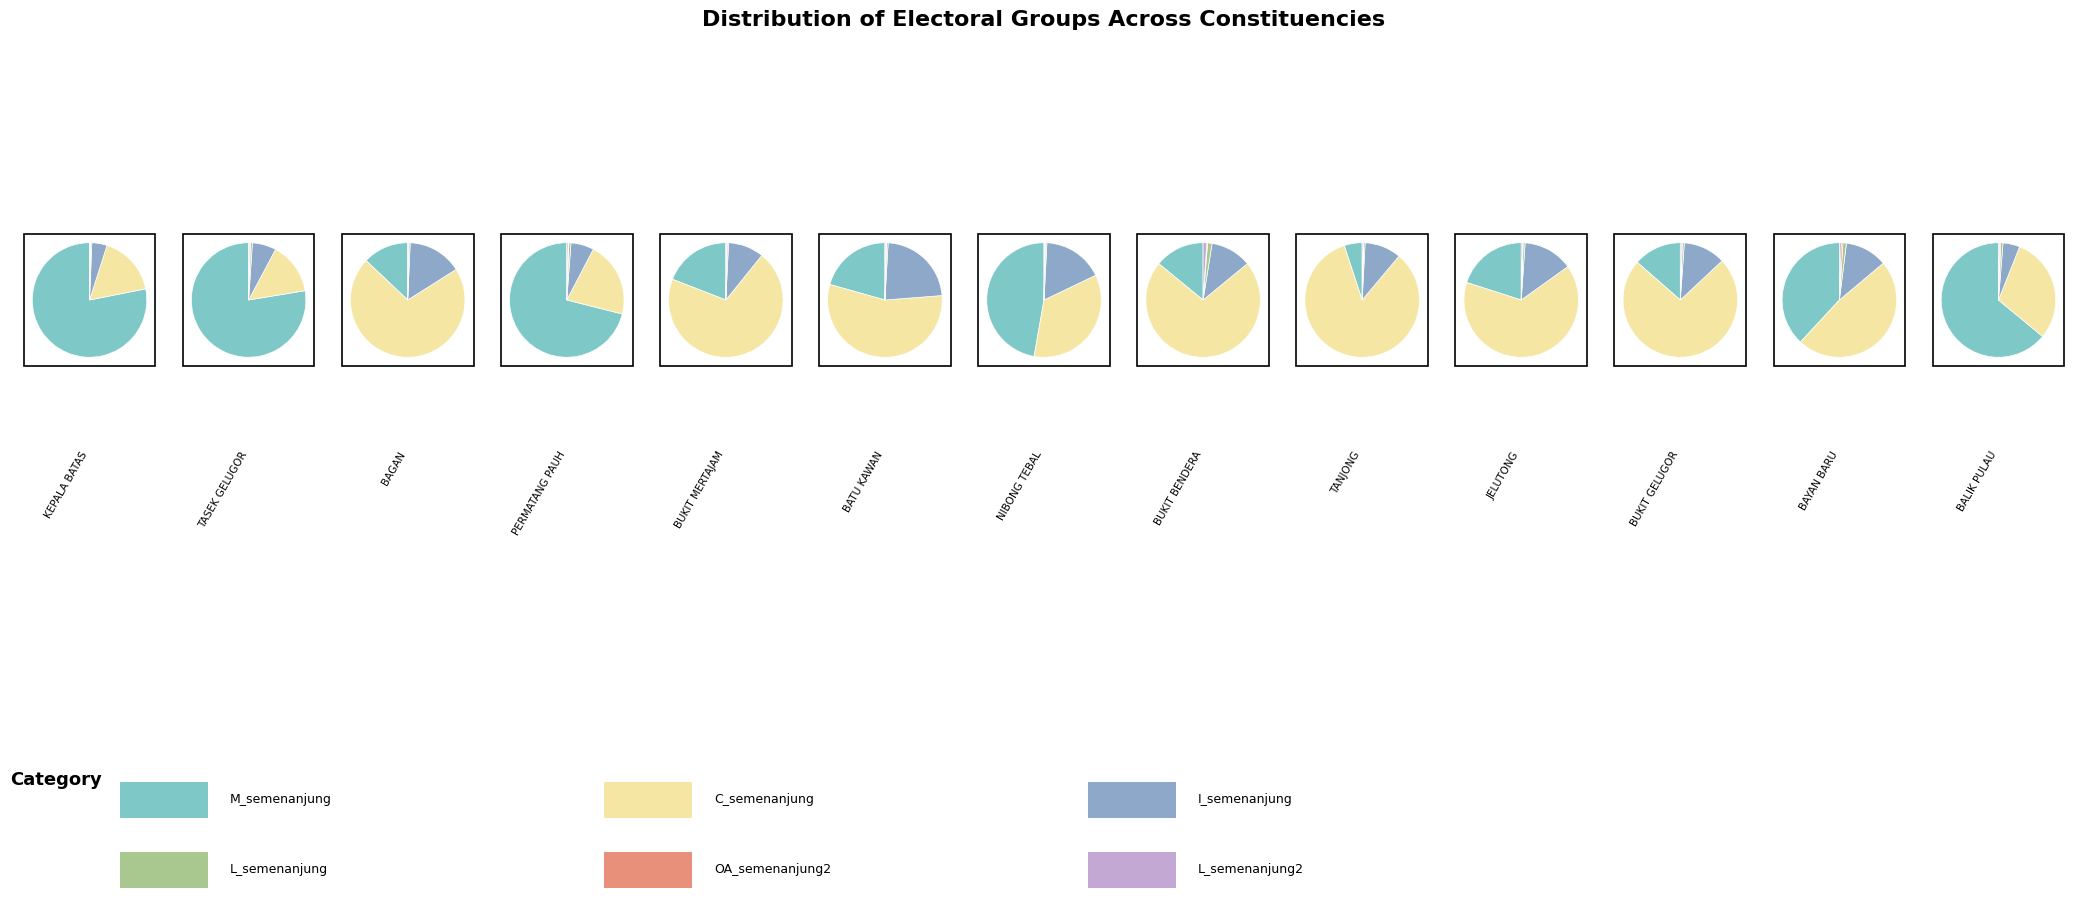

How many segments does this pie chart have?

13